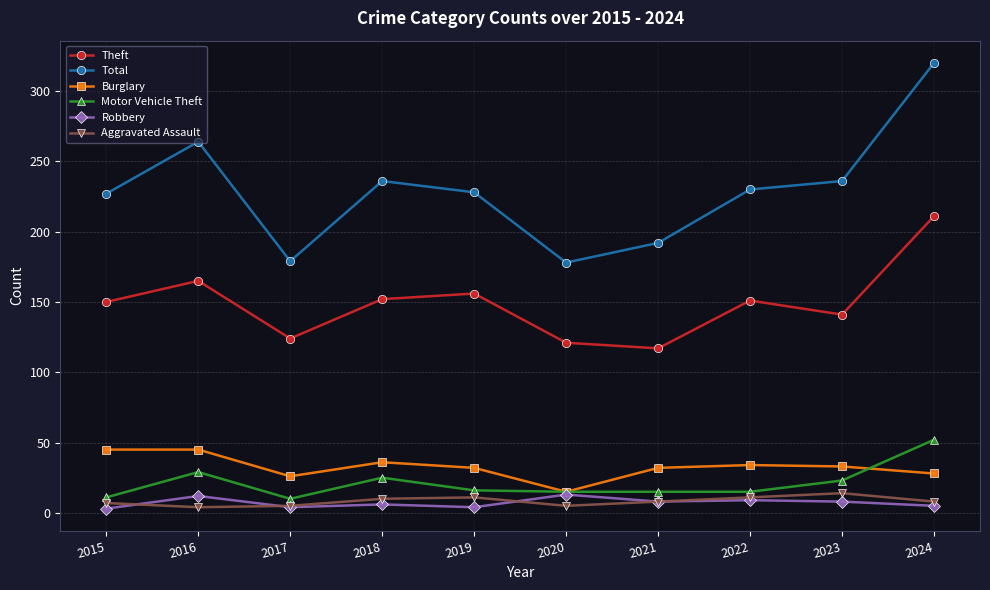

Where is the first local maximum for Robbery?

2016